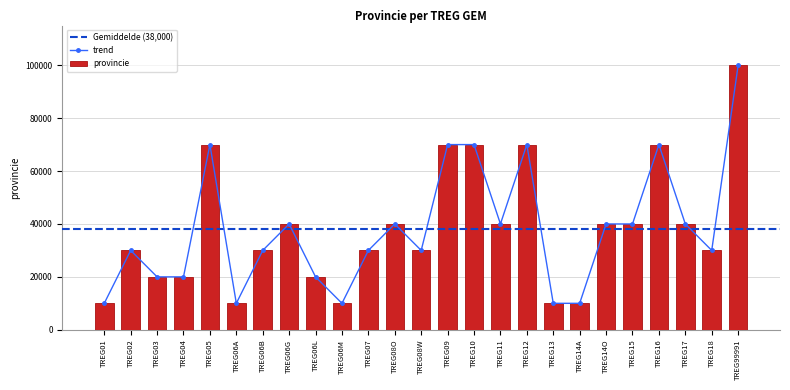

What is the sum of all values?

949994